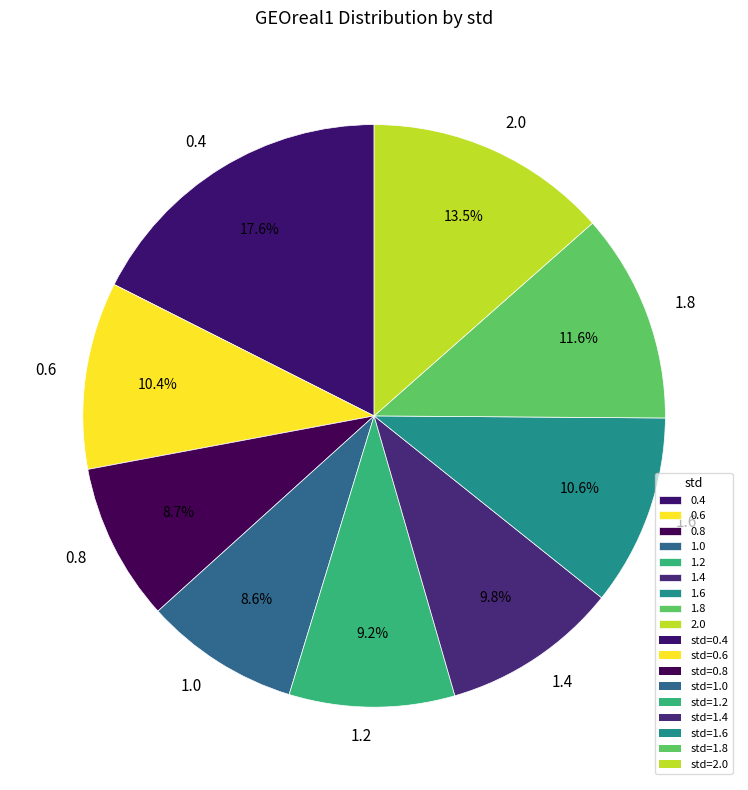

Which category has the biggest portion of the pie?

0.4